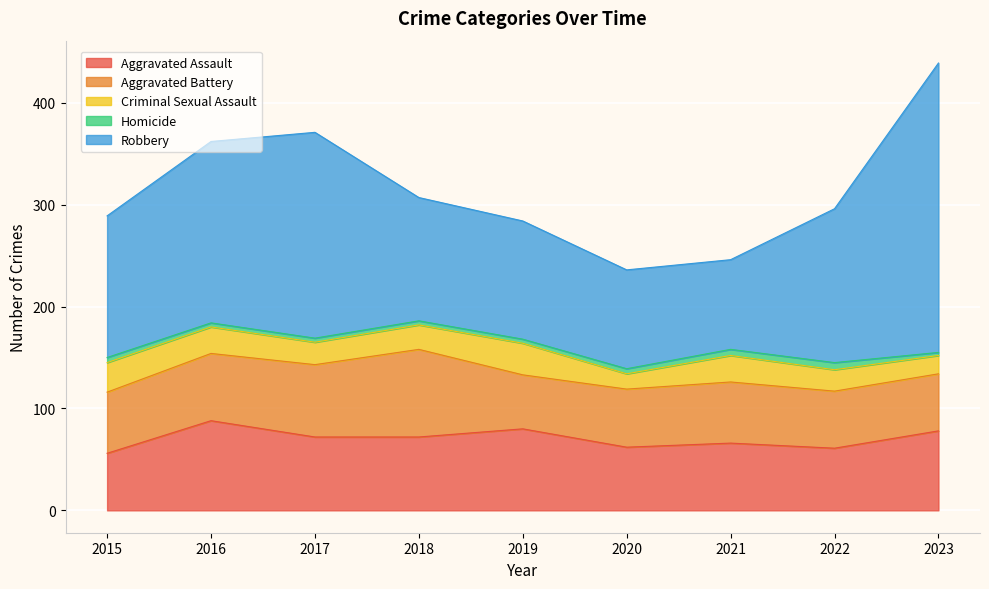

What is the difference between the maximum and minimum values in the Aggravated Battery series?

33